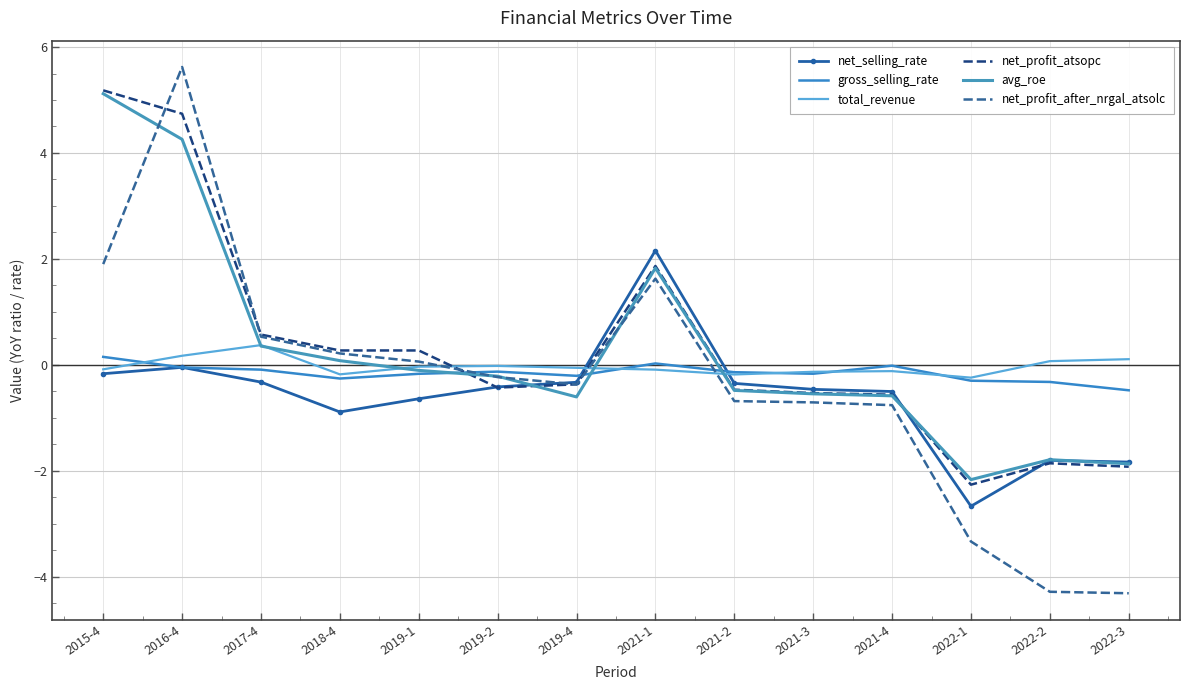

Is this an area chart (filled region under the line)?

No